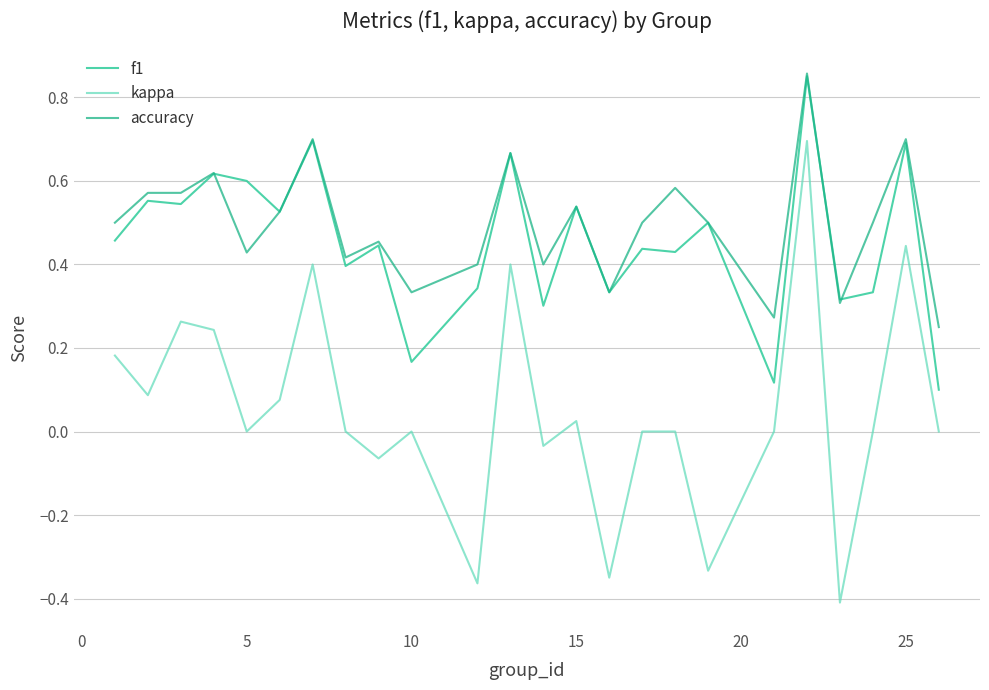

True or false: accuracy has more than 2 interior local peaks.

True